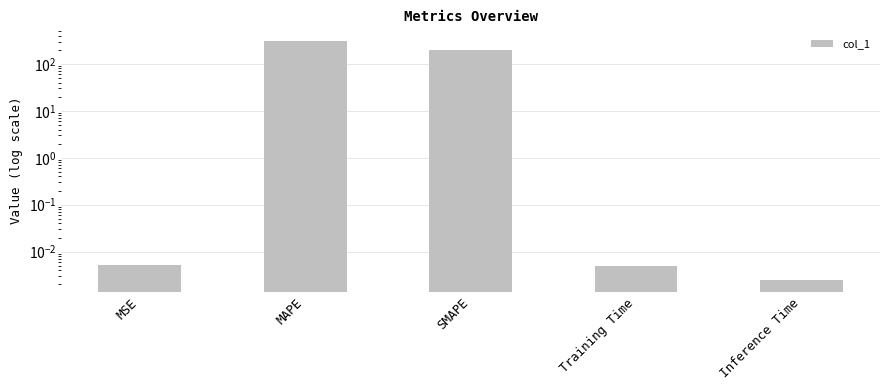

Rank the categories by value from lowest to highest.

Inference Time, Training Time, MSE, SMAPE, MAPE